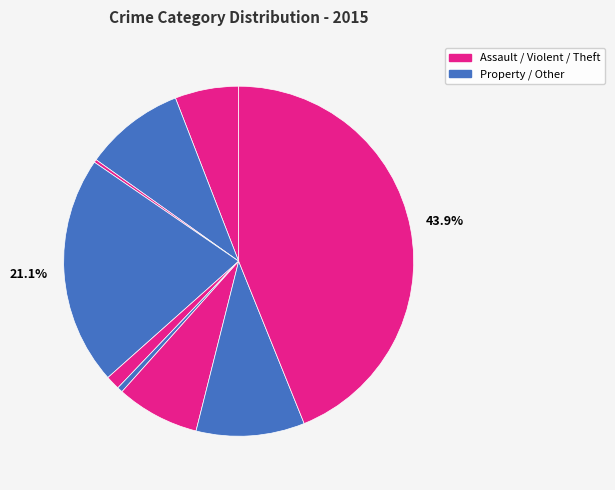

How many slices are in this pie chart?

9